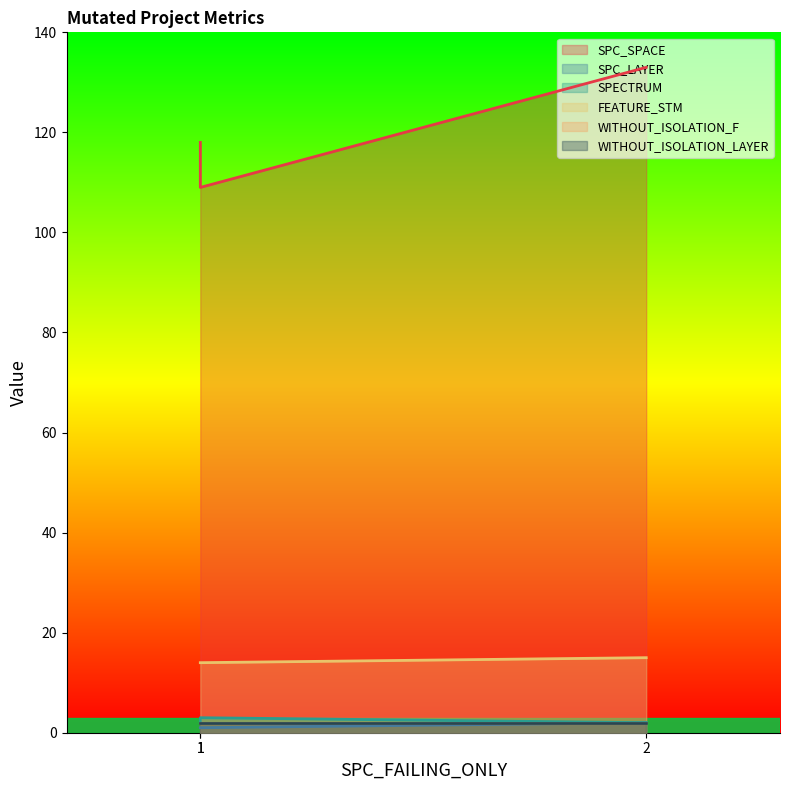

What is the value of the FEATURE_STM point at the 1st from the left?

14